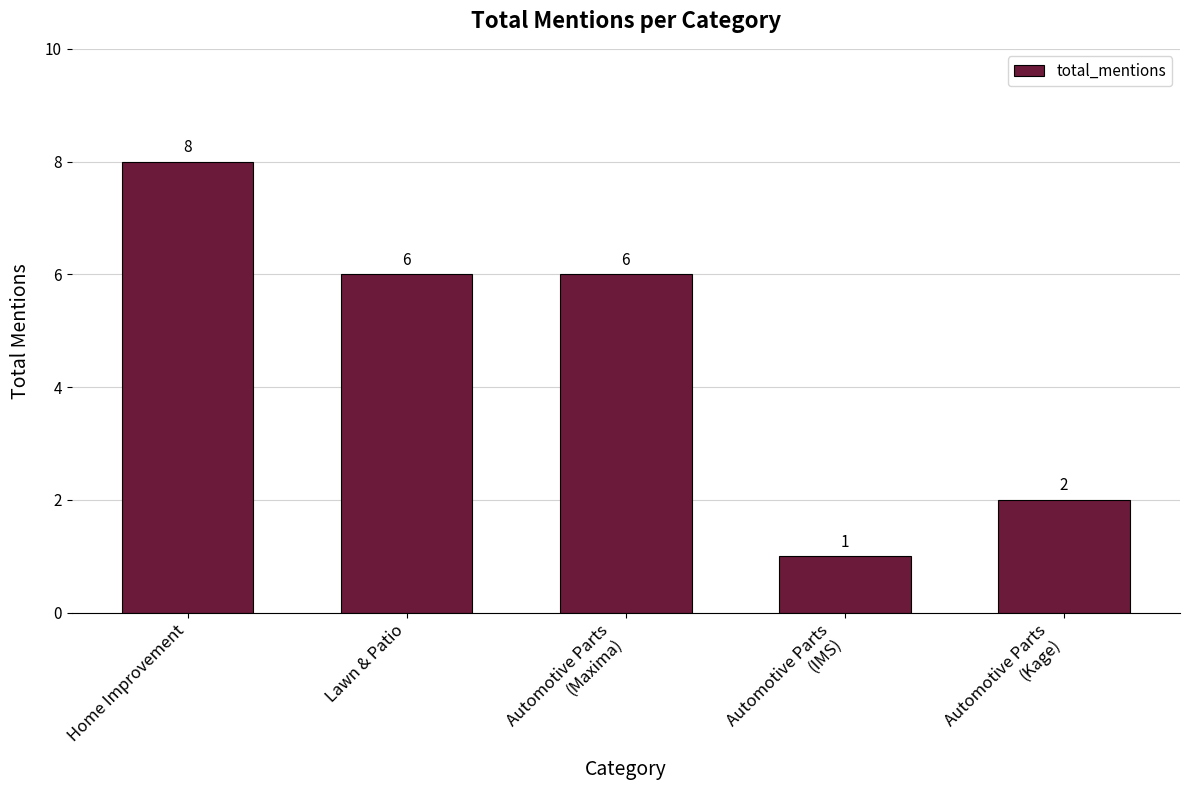

How many data points does each series have?

5